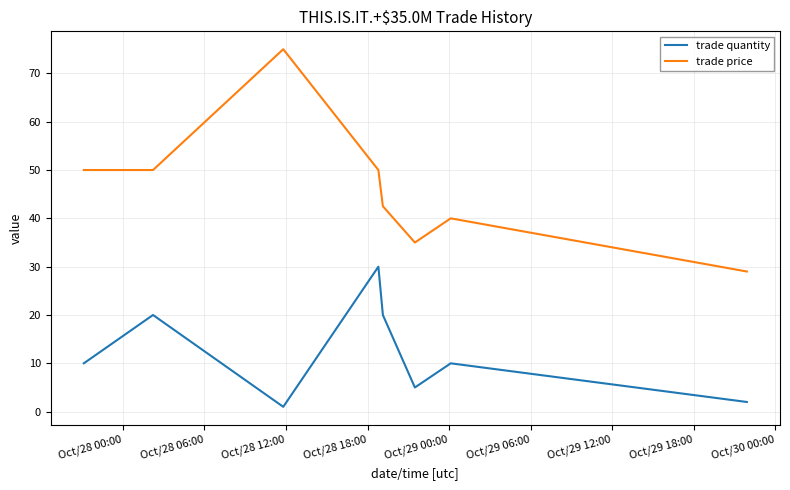

Does the chart display data point markers on the line(s)?

No